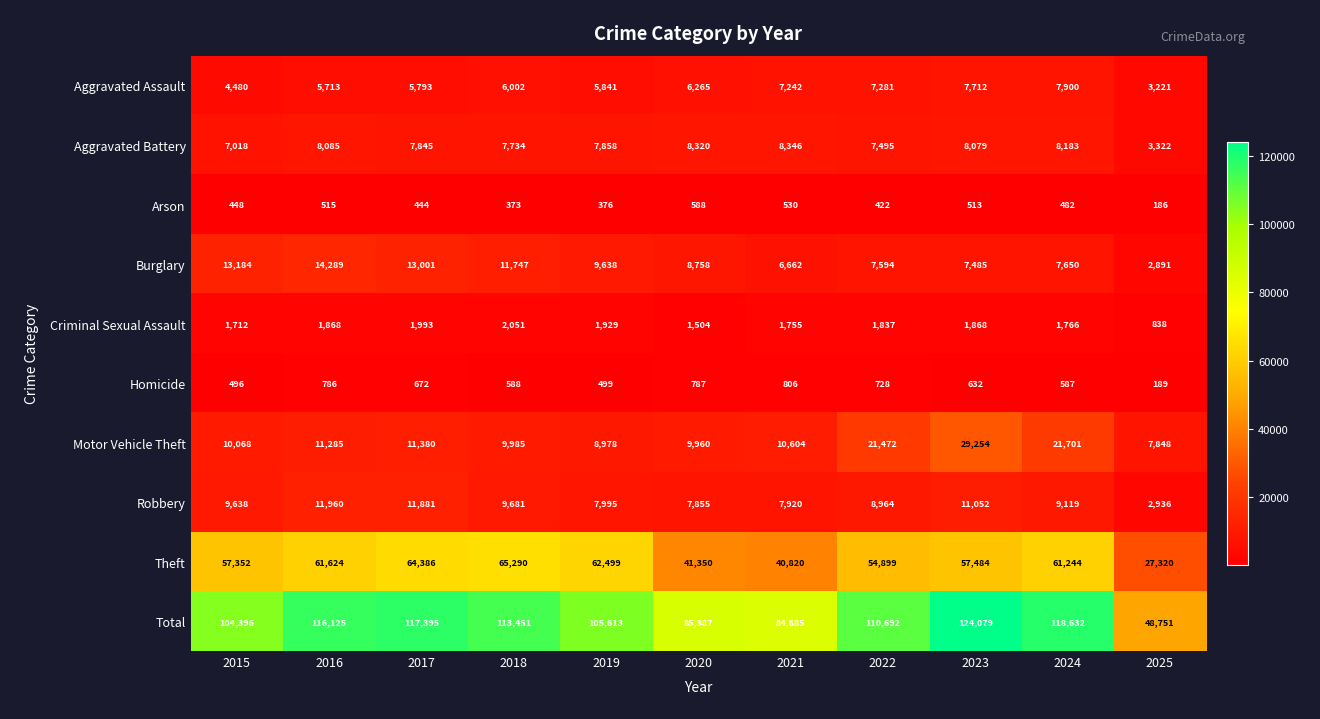

What is the difference between the maximum and second lowest values in the Arson series?

215